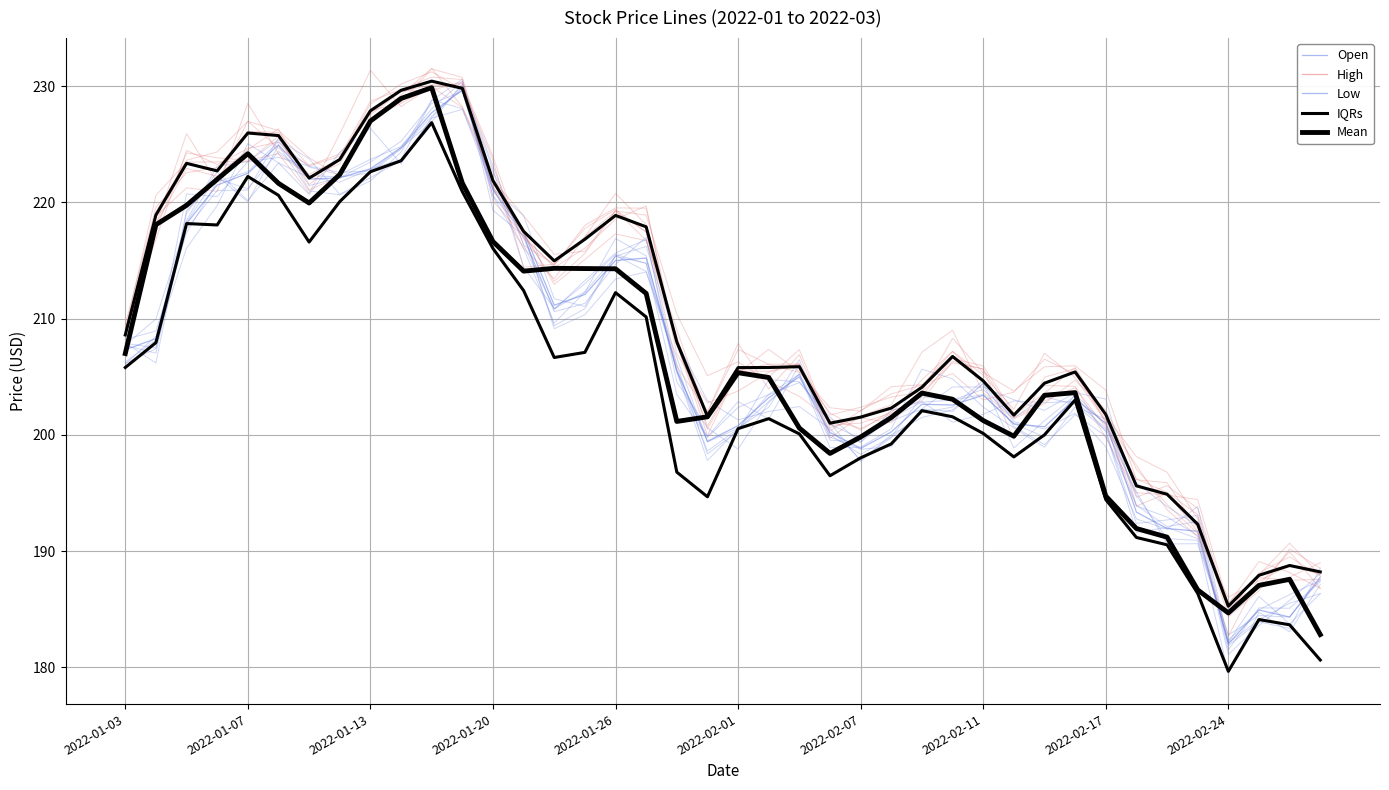

True or false: IQRs and Open intersect in this chart.

False